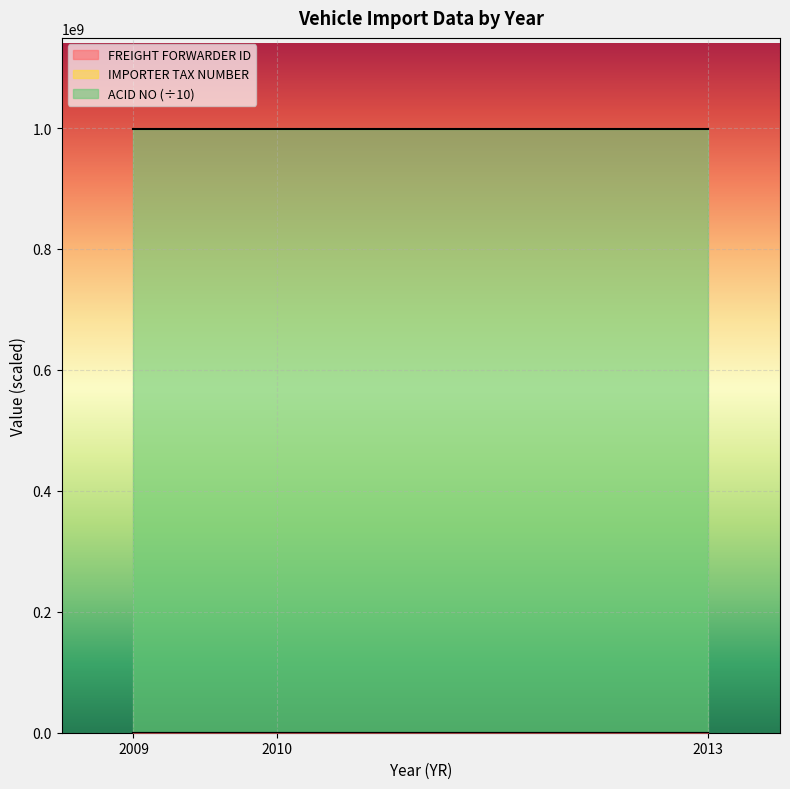

At which category does the chart reach its minimum across all series?

2010